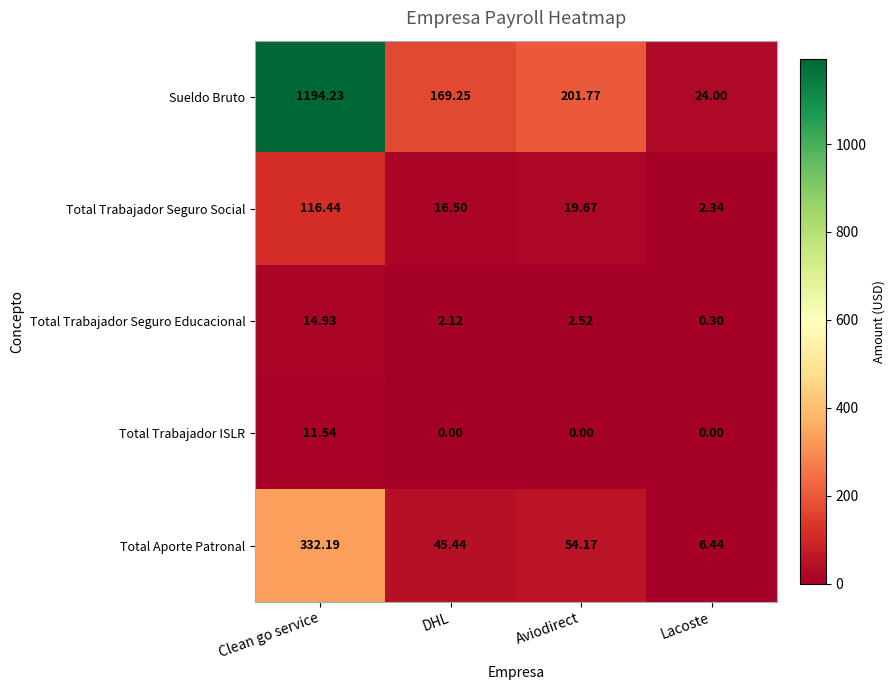

Where does the Sueldo Bruto series first go above 201?

Clean go service